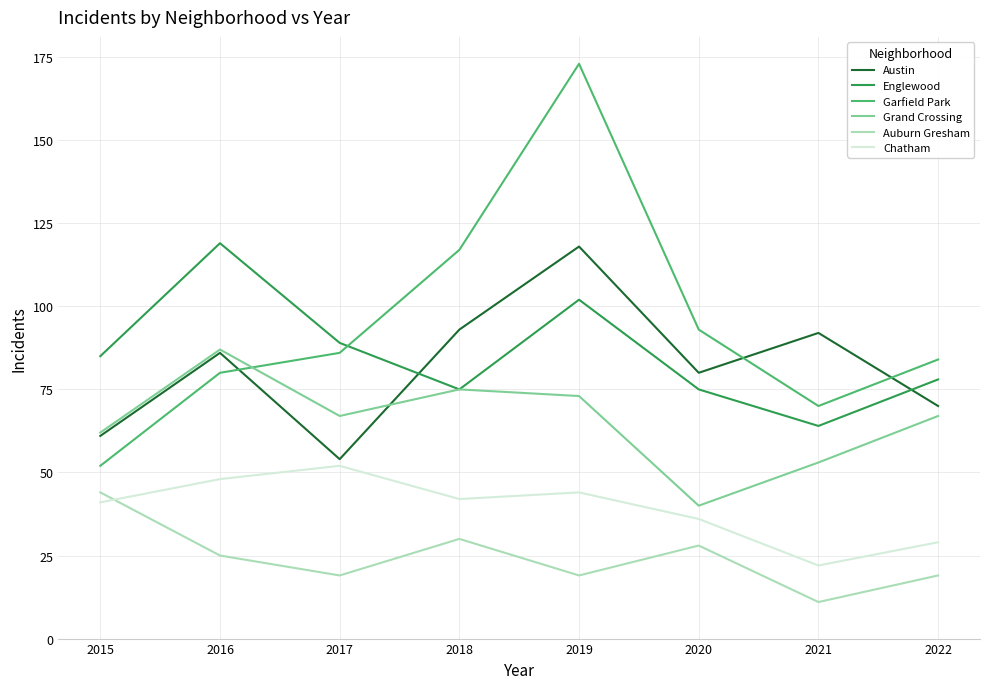

Reading left to right, what are all the values shown in this chart?

Austin: 61	86	54	93	118	80	92	70
Englewood: 85	119	89	75	102	75	64	78
Garfield Park: 52	80	86	117	173	93	70	84
Grand Crossing: 62	87	67	75	73	40	53	67
Auburn Gresham: 44	25	19	30	19	28	11	19
Chatham: 41	48	52	42	44	36	22	29